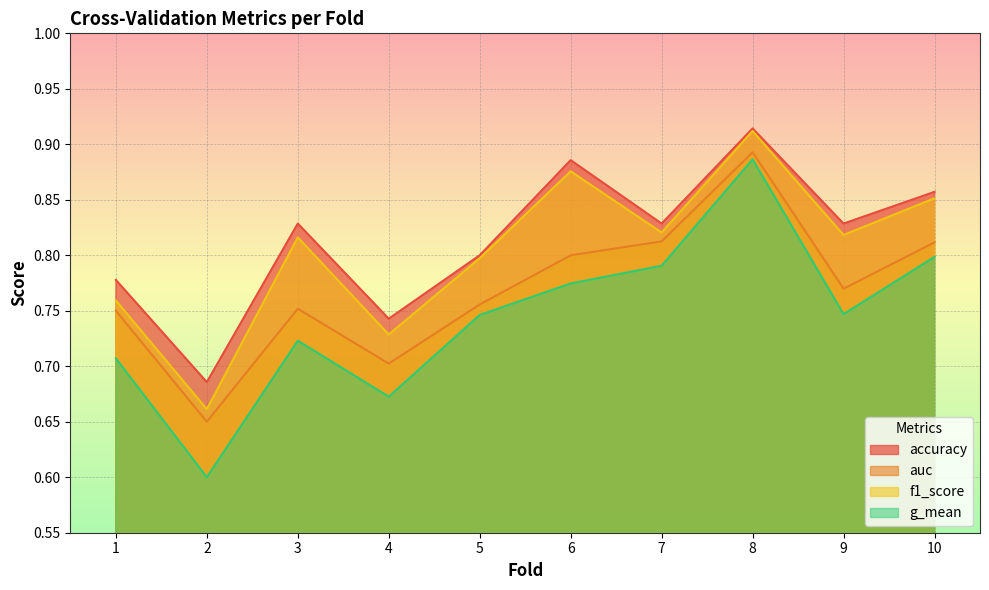

Which has a higher value, 8 or 10?

8